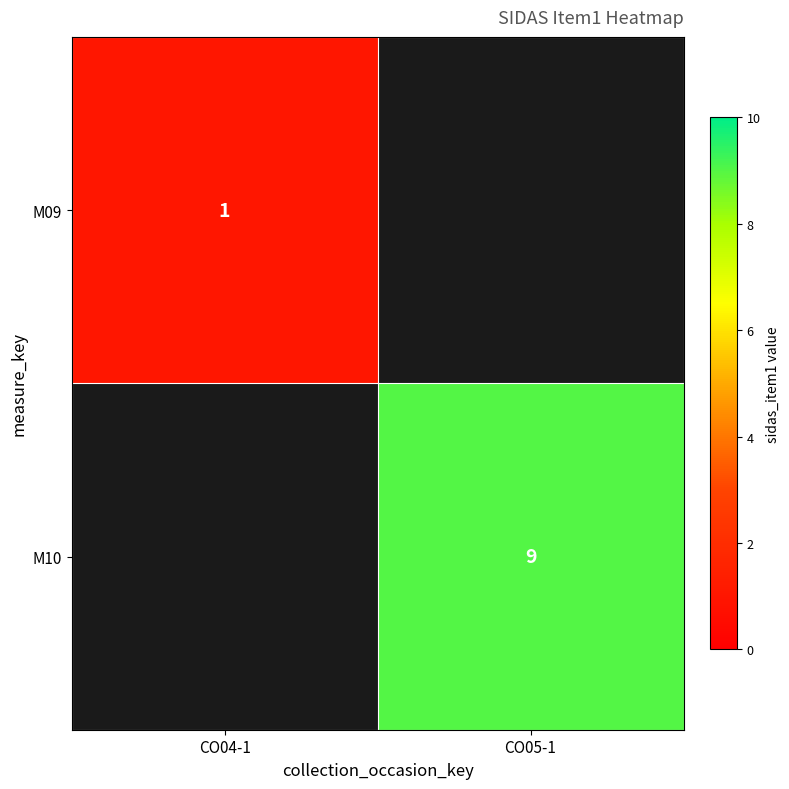

Is it true that M09 equals 1 at CO04-1?

True